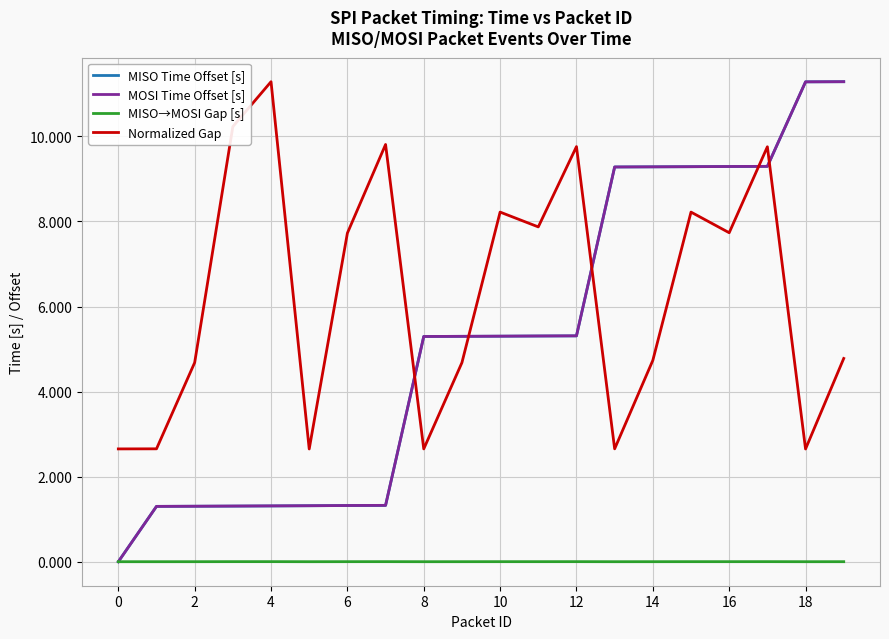

How many intersections are there between MOSI Time Offset [s] and Normalized Gap?

5